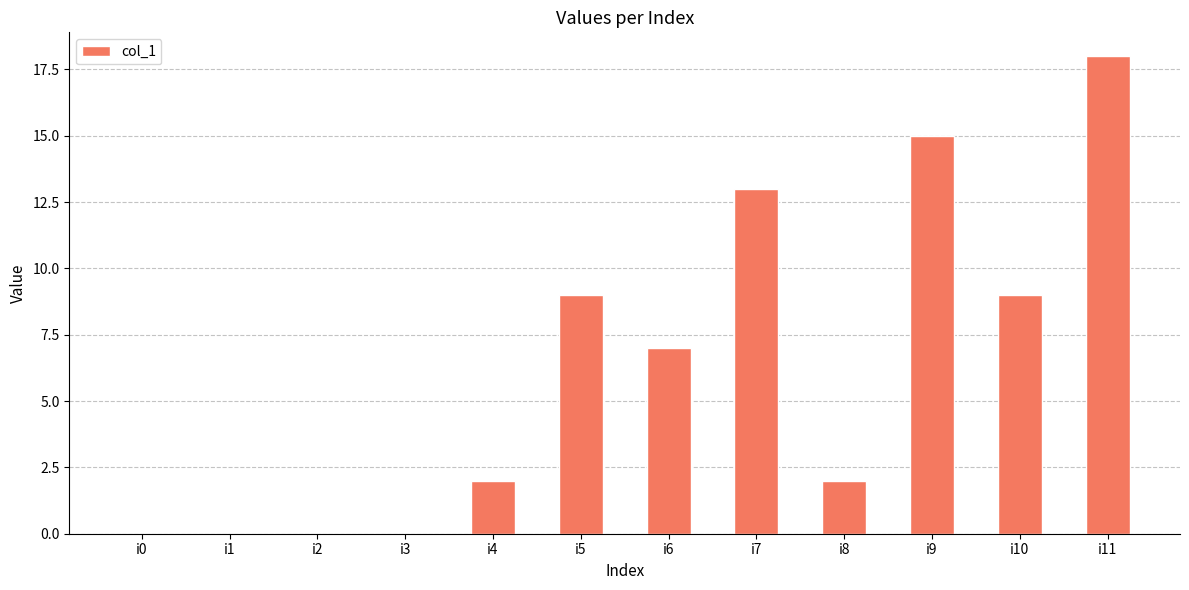

What is the sum of all values?

75